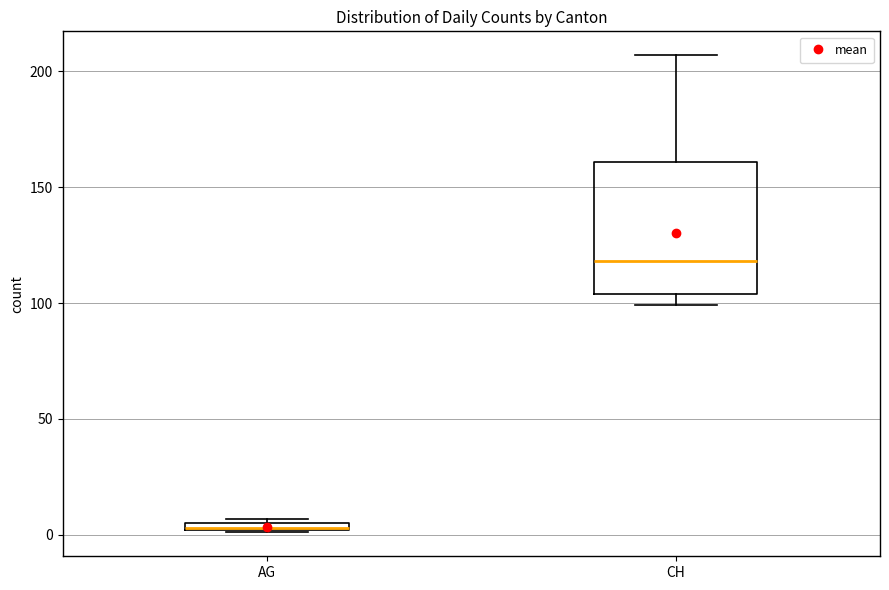

Which box's median line is the highest?

CH